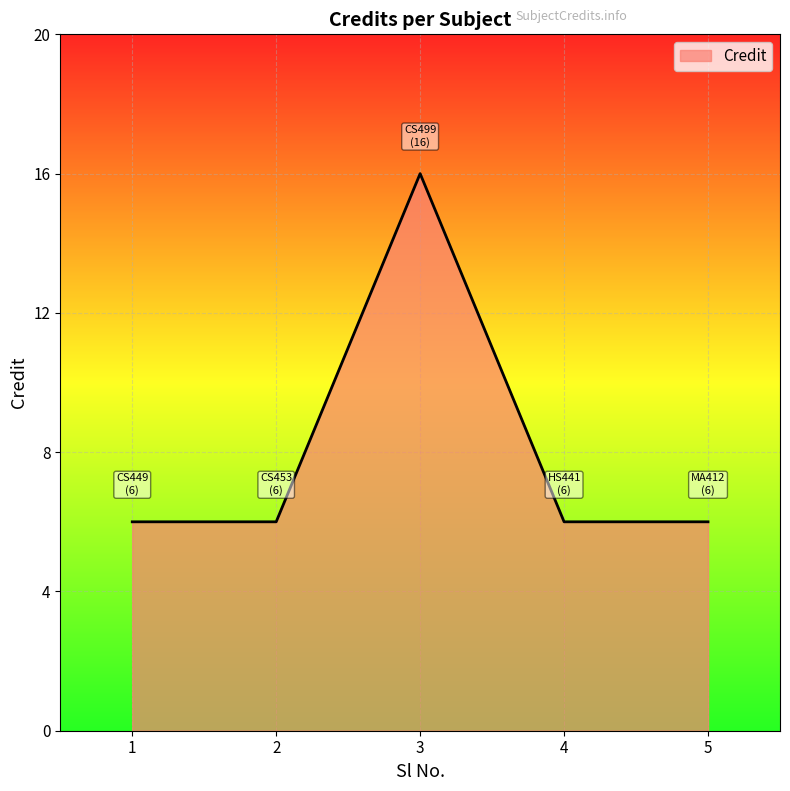

Is it true that the value at 1 is 6?

True